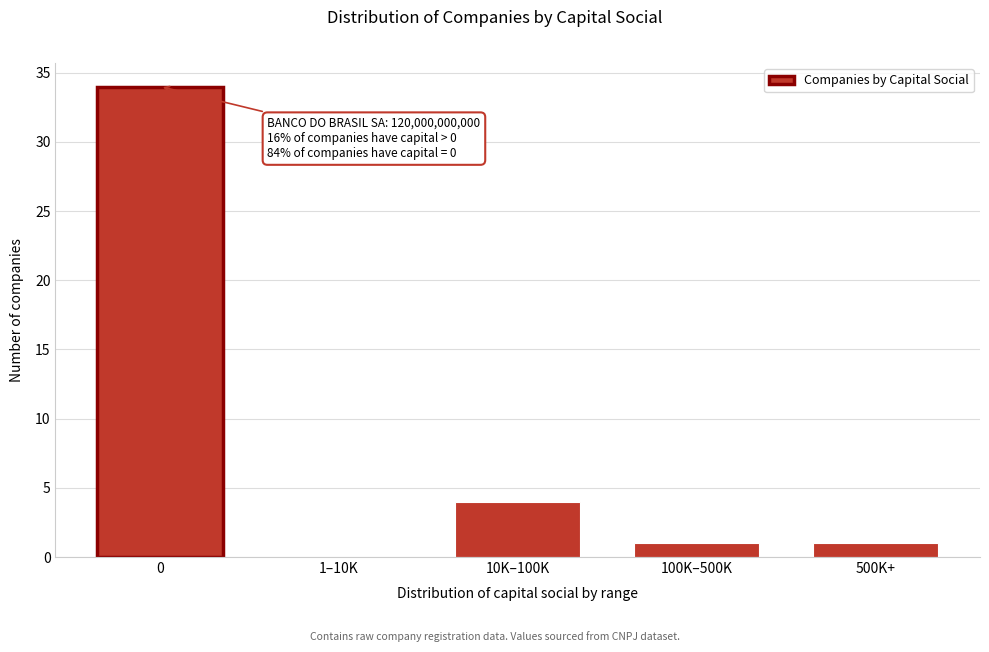

Reading left to right, list all the values displayed in this chart.

0=34	1–10K=0	10K–100K=4	100K–500K=1	500K+=1